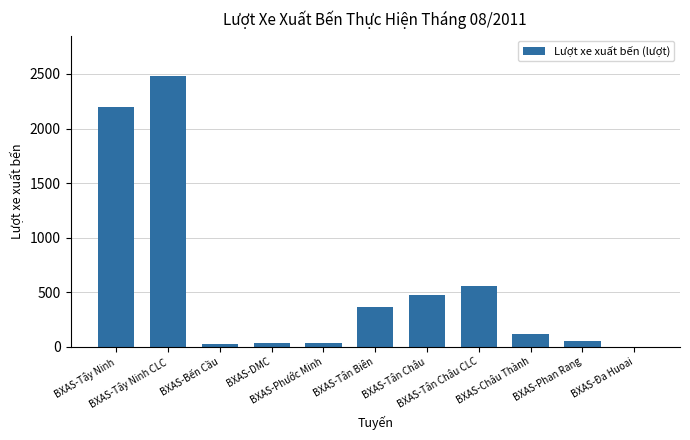

What is the greatest value displayed?

2479